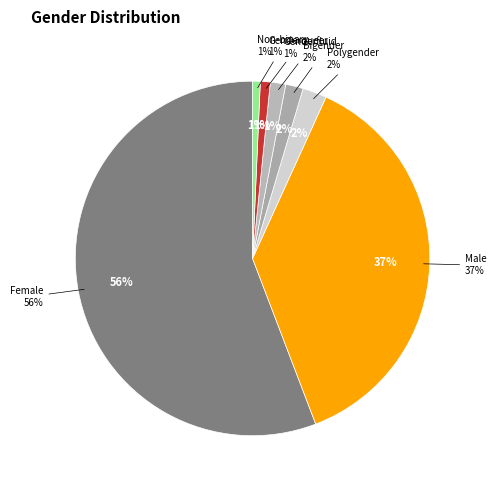

What percentage is NOT represented by Male?

62.6%